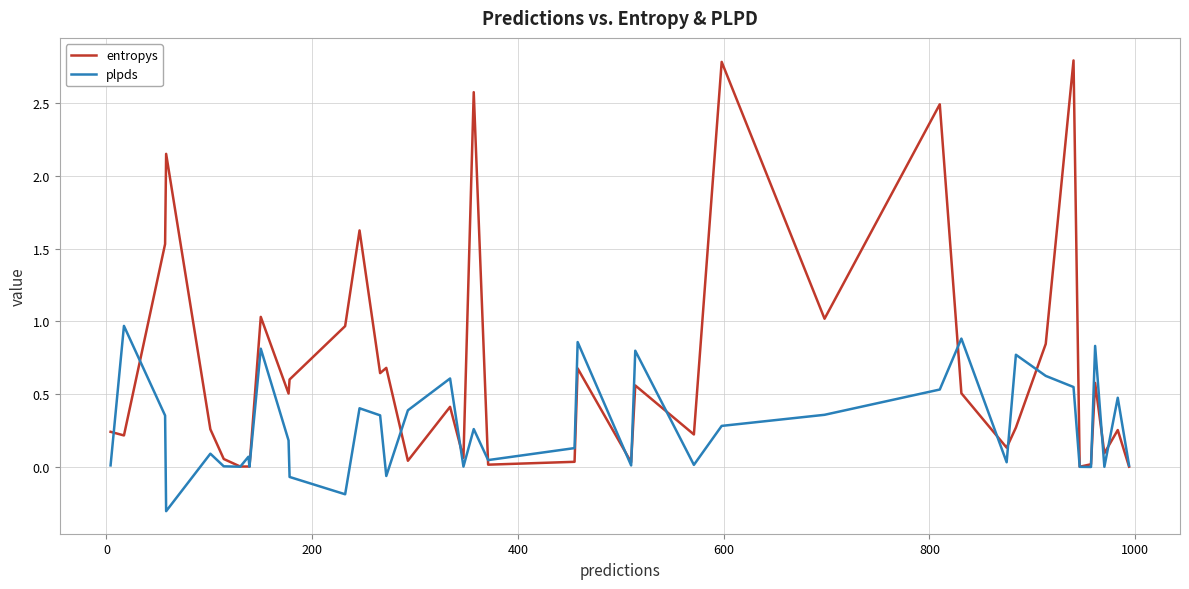

At how many categories does at least one series exceed 2?

5